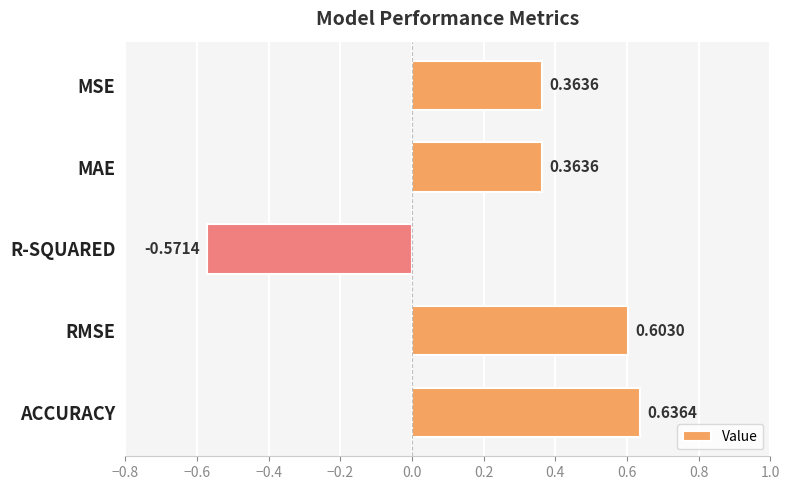

Count the number of data series in this chart.

1